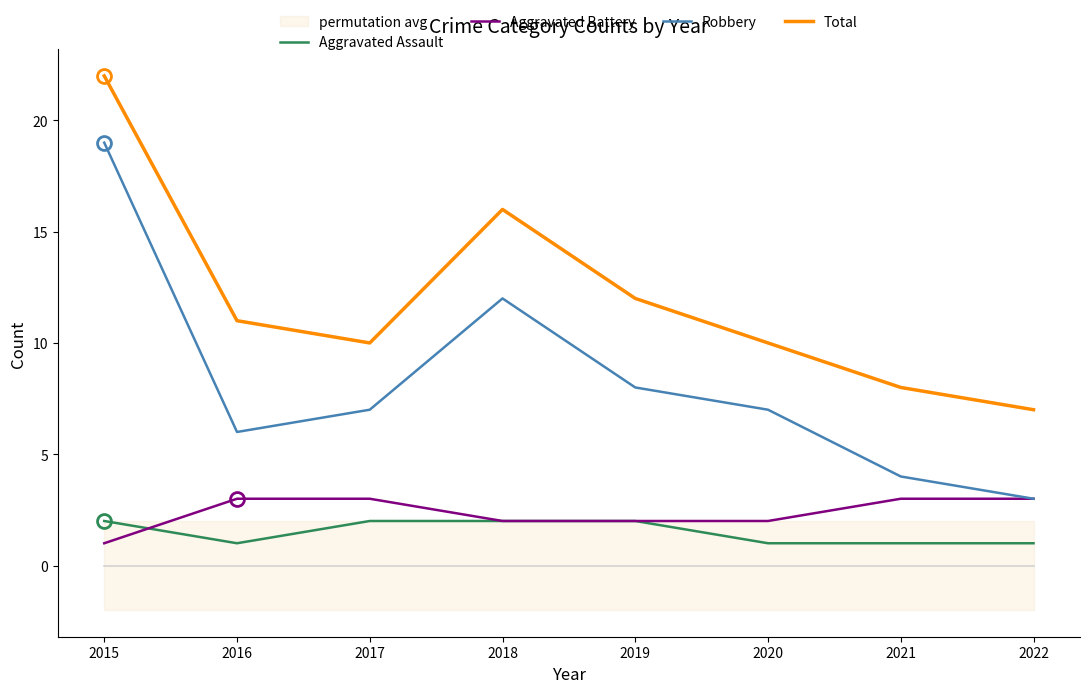

Which series changed the most between 2021 and 2022?

Robbery